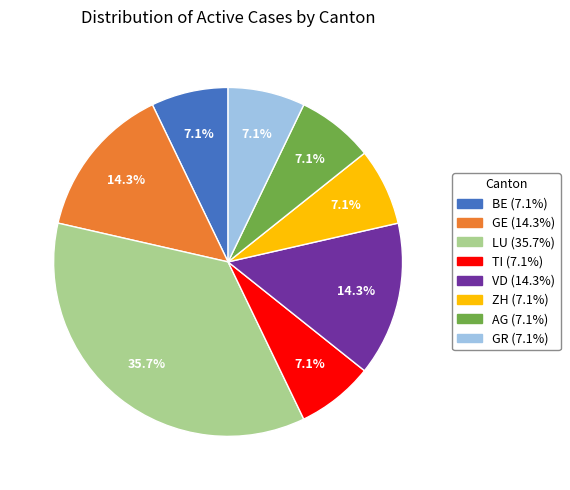

Is there a majority slice in this chart?

No